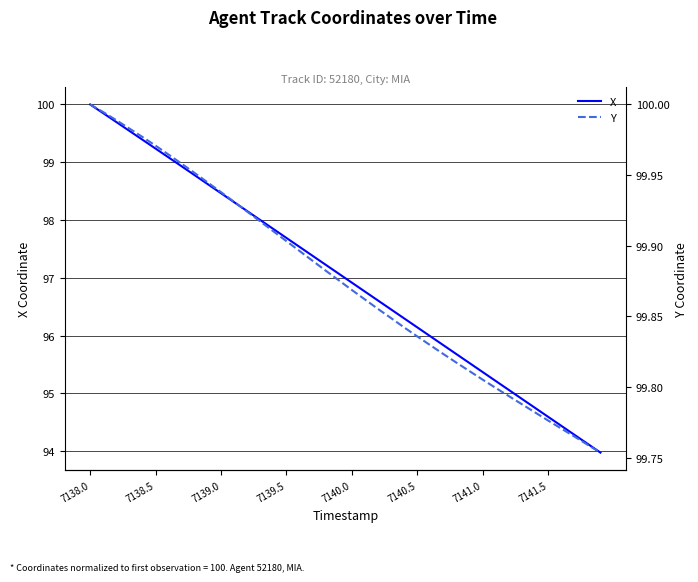

Reading right to left, transcribe all the data shown in this chart.

X: 94.0	94.1	94.3	94.4	94.6	94.7	94.9	95.1	95.2	95.4	95.5	95.7	95.8	96.0	96.1	96.3	96.5	96.6	96.8	96.9	97.1	97.2	97.4	97.5	97.7	97.8	98.0	98.2	98.3	98.5	98.6	98.8	98.9	99.1	99.2	99.4	99.5	99.7	99.8	100.0
Y: 99.8	99.8	99.8	99.8	99.8	99.8	99.8	99.8	99.8	99.8	99.8	99.8	99.8	99.8	99.8	99.8	99.8	99.9	99.9	99.9	99.9	99.9	99.9	99.9	99.9	99.9	99.9	99.9	99.9	99.9	99.9	100.0	100.0	100.0	100.0	100.0	100.0	100.0	100.0	100.0